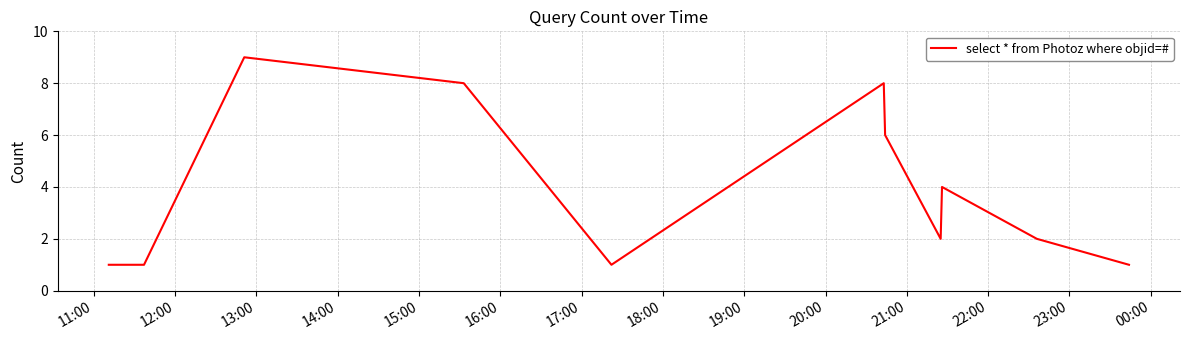

What is the difference between the second highest and minimum values?

7